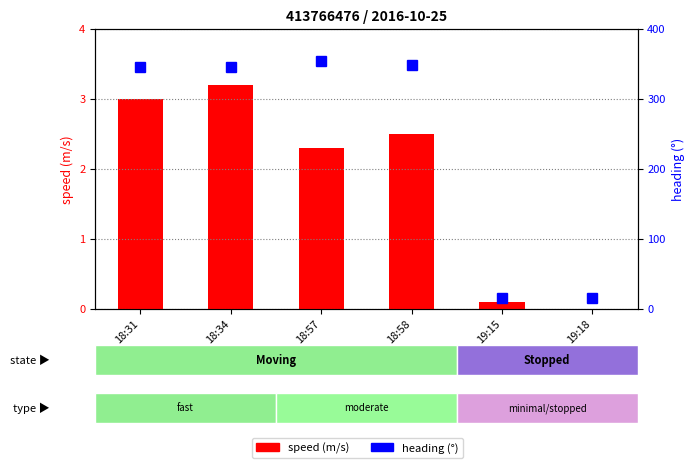

What is the label of the 3rd bar from the right?

18:58